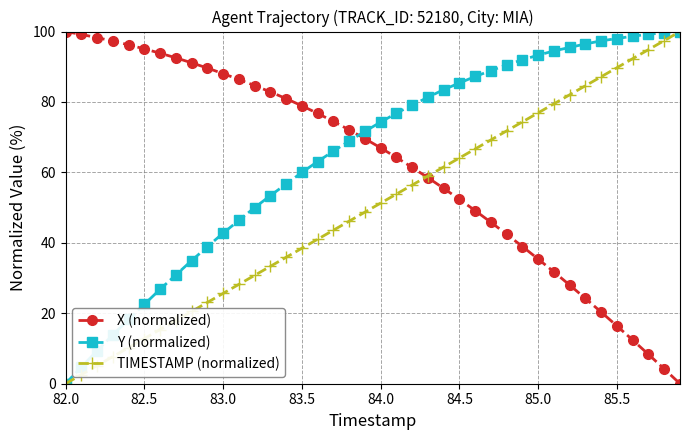

What is the value of the TIMESTAMP (normalized) point at the 11th from the left?

25.6